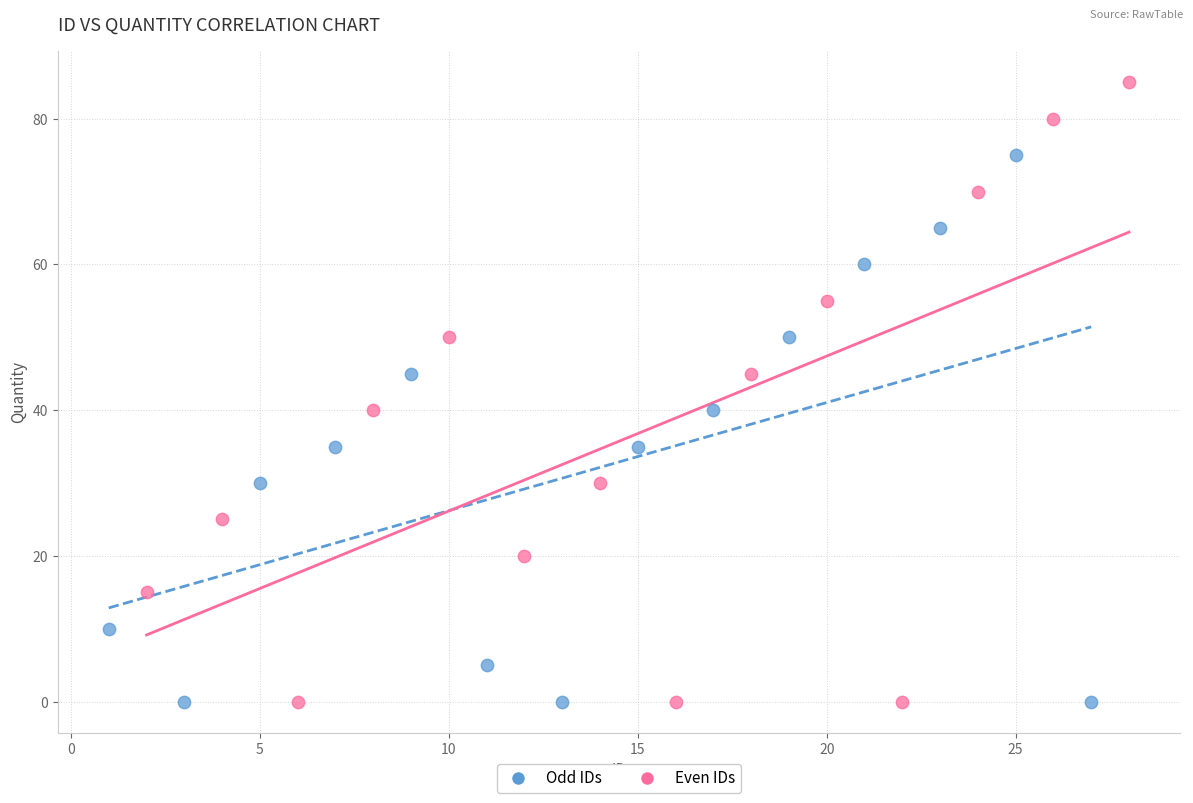

Which series has the widest spread of Y values?

Even IDs